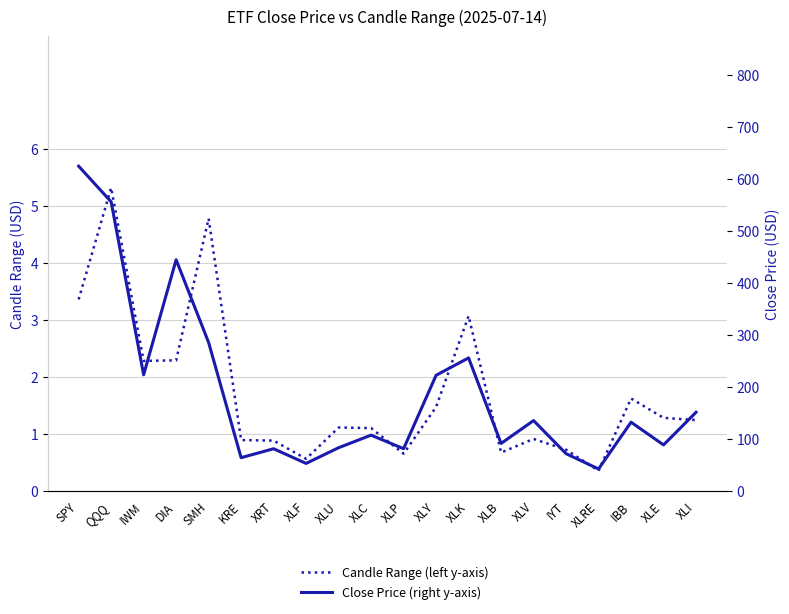

Which series has the largest total across all categories?

Close Price (right y-axis)